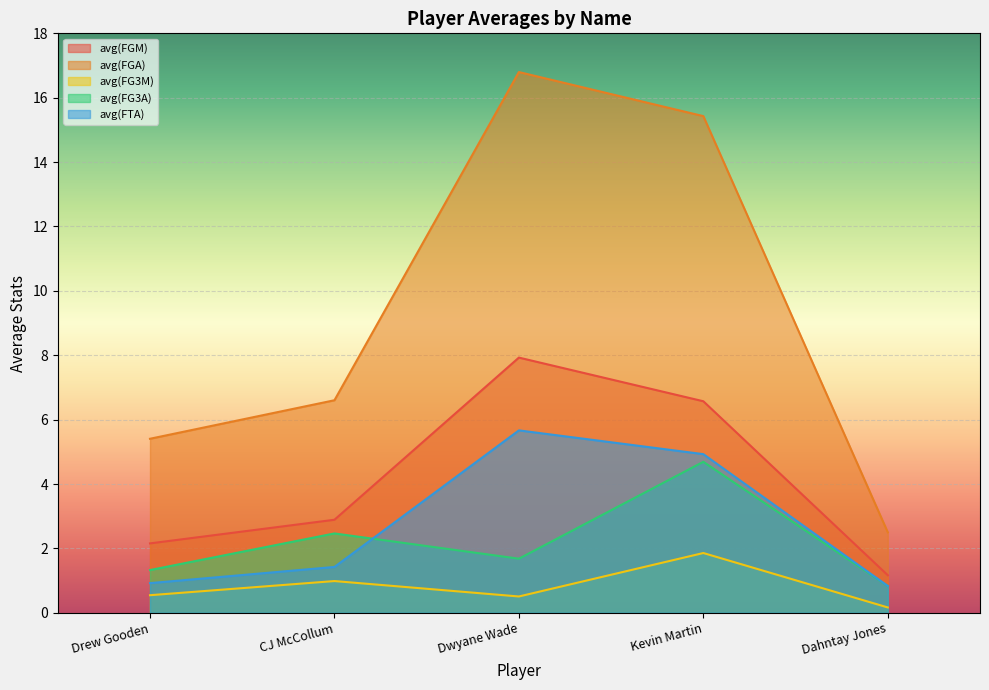

What is the sum of the avg(FGA) values at Kevin Martin and Dahntay Jones?

17.9